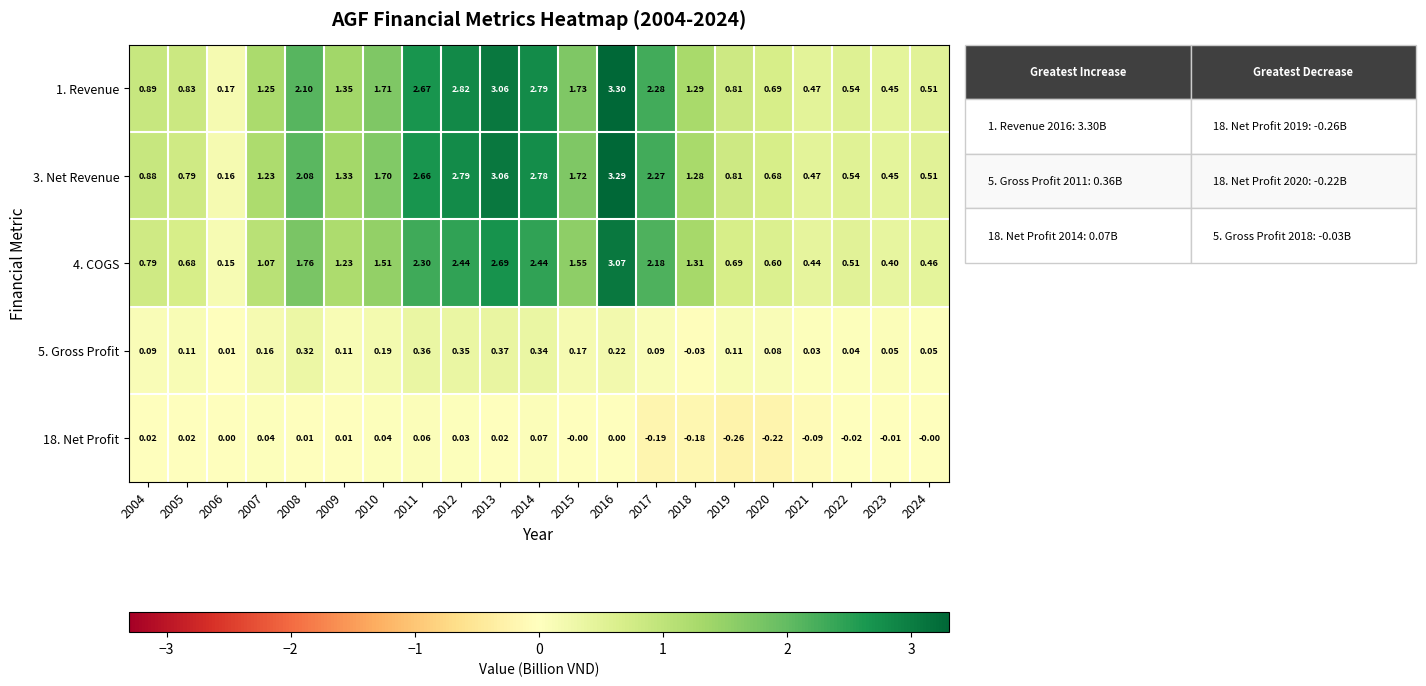

At which category is the sum across all series the highest?

2016